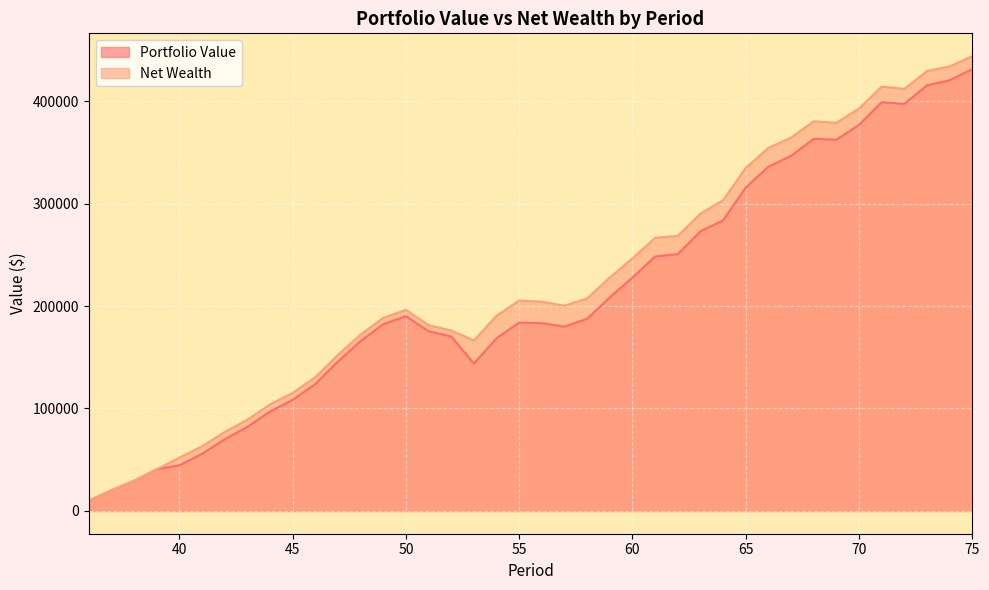

Reading left to right, what are all the values shown in this chart?

Portfolio Value: 9948.1	20153.5	29438.3	40613.7	44609.5	55739.8	69925.0	82021.0	97035.9	108447.8	123898.1	145890.0	165793.0	182259.1	190082.5	175349.7	170303.6	143781.1	168525.9	183826.4	183280.7	179898.1	187534.4	208457.6	227750.4	248299.3	250685.8	272873.8	283571.4	315664.8	335921.8	346508.9	363103.0	362219.2	376767.8	398909.3	397209.2	415373.4	420336.8	431154.6
Net Wealth: 9948.1	20153.5	29438.3	40613.7	52066.7	63061.4	77111.0	89071.5	103950.7	115227.1	130541.8	152398.1	172165.5	188496.1	196183.8	181315.5	176133.8	166365.8	190572.8	205335.6	204252.1	200331.9	207430.4	227815.9	246571.0	266582.1	268430.9	290081.2	303305.9	334762.6	354383.1	364333.6	380291.1	378770.7	392682.7	414187.6	411850.9	429378.5	433705.3	443886.5